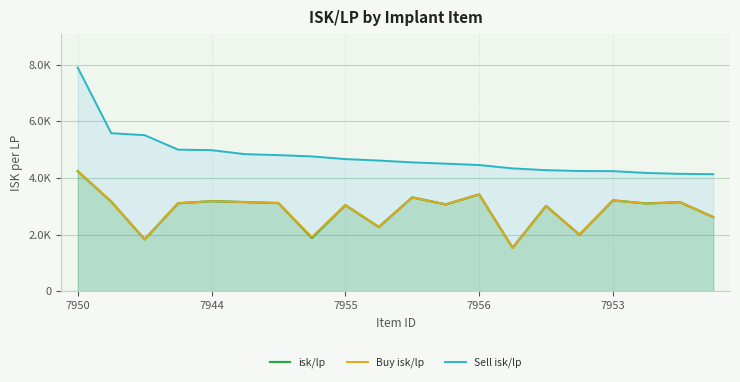

How many values in the Buy isk/lp series are below 3110?

10